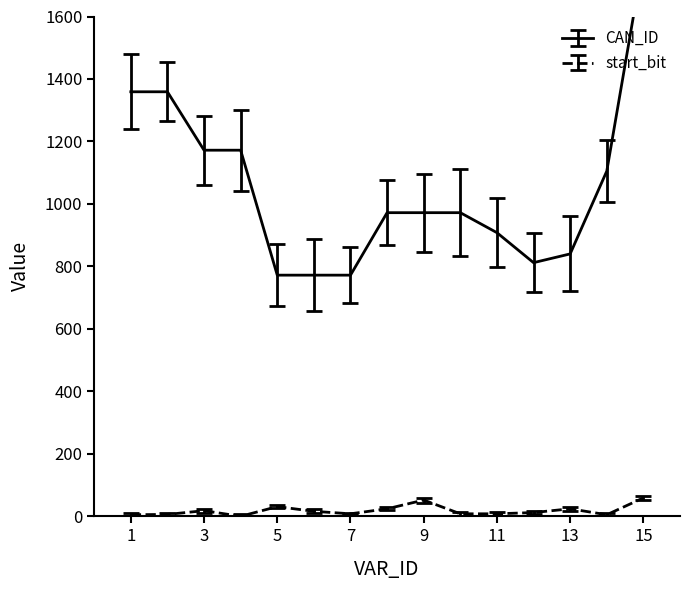

Reading right to left, extract all data points from this chart.

CAN_ID: 15=1786	14=1105	13=840	12=812	11=908	10=972	9=972	8=972	7=772	6=772	5=772	4=1172	3=1172	2=1359	1=1359
start_bit: 15=59	14=5	13=24	12=12	11=8	10=8	9=52	8=24	7=8	6=16	5=31	4=0	3=18	2=6	1=5